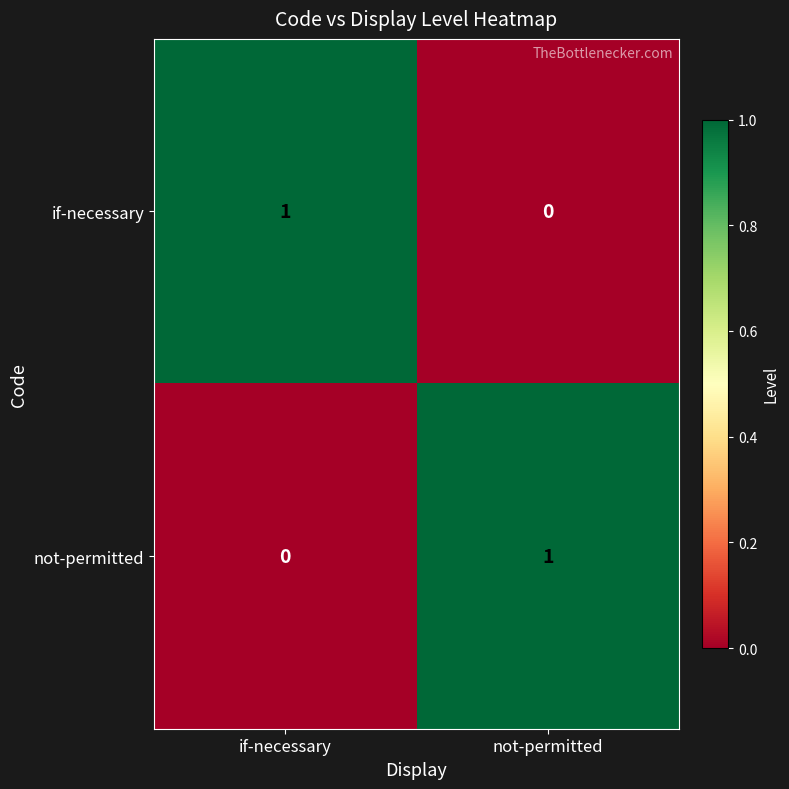

Which category has the highest value in the if-necessary series?

if-necessary